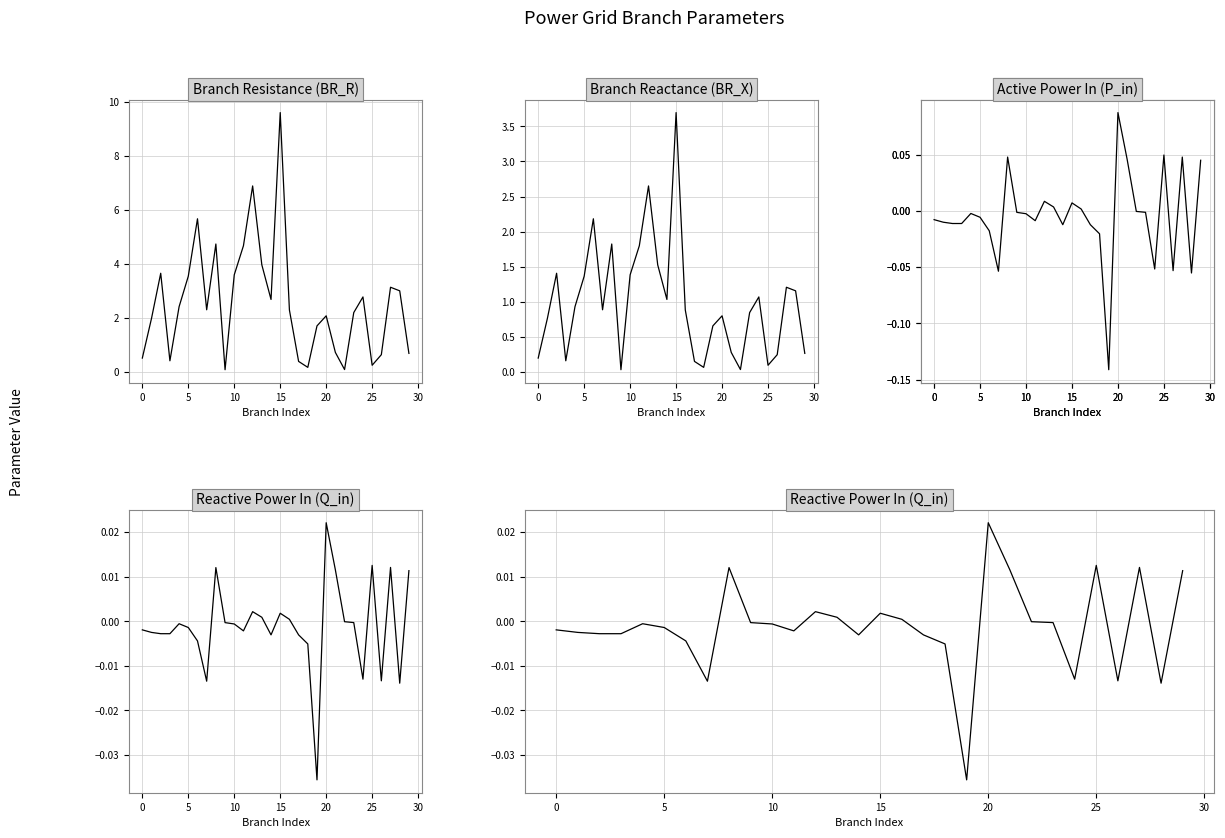

Which has a higher value, 5 or 10?

10